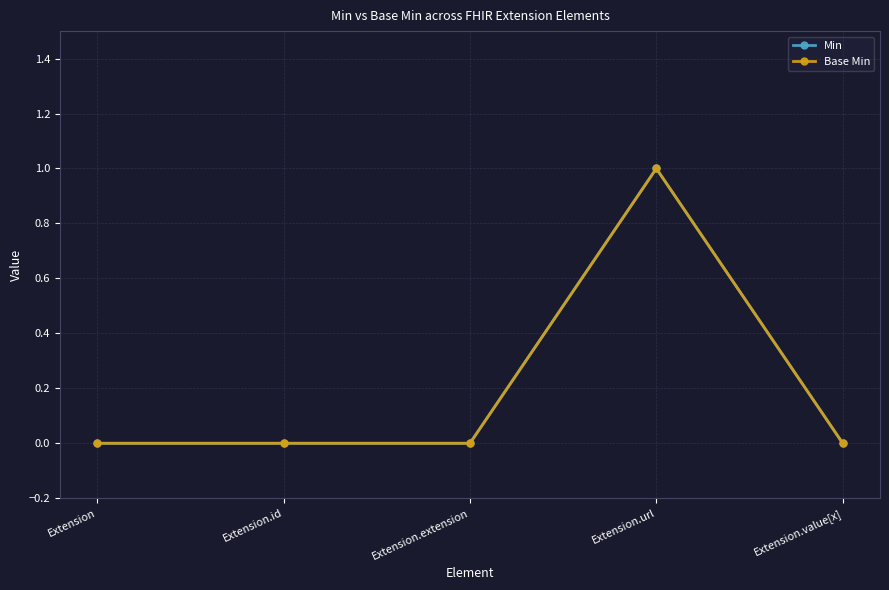

The Base Min series shows 1 at Extension.url. True or false?

True